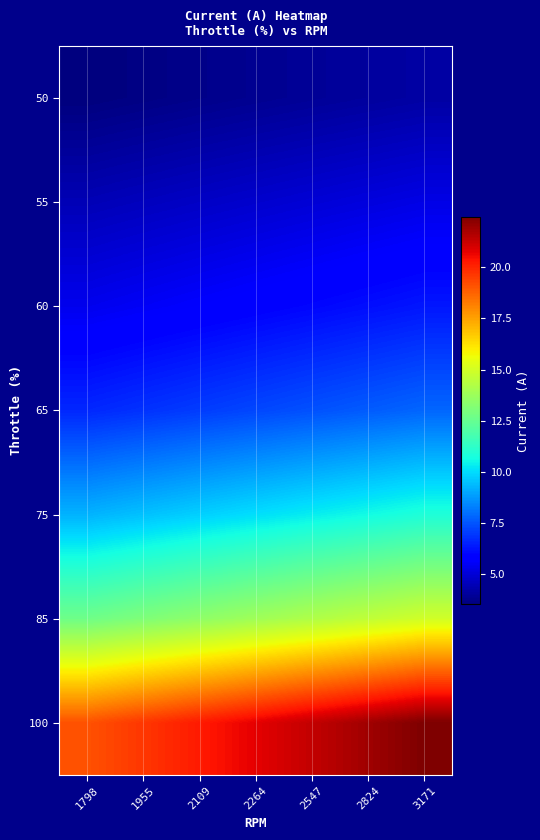

Reading right to left, transcribe all the data shown in this chart.

50: 3171=4.2	2824=4.1	2547=4.0	2264=3.9	2109=3.8	1955=3.6	1798=3.5
55: 3171=5.2	2824=5.1	2547=5.0	2264=4.9	2109=4.7	1955=4.6	1798=4.5
60: 3171=6.3	2824=6.2	2547=6.0	2264=5.9	2109=5.7	1955=5.5	1798=5.4
65: 3171=7.8	2824=7.6	2547=7.4	2264=7.2	2109=7.0	1955=6.8	1798=6.6
75: 3171=10.9	2824=10.6	2547=10.3	2264=10.1	2109=9.8	1955=9.5	1798=9.2
85: 3171=14.9	2824=14.6	2547=14.2	2264=13.8	2109=13.5	1955=13.1	1798=12.7
100: 3171=22.5	2824=21.9	2547=21.3	2264=20.8	2109=20.2	1955=19.7	1798=19.1